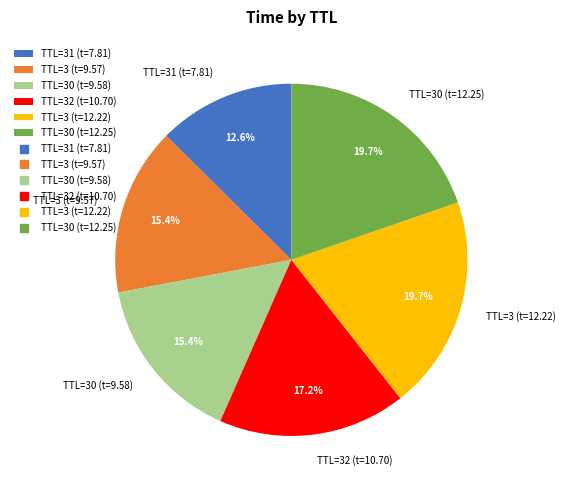

Combined, do TTL=3 (t=9.57) and TTL=3 (t=12.22) account for over 50%?

No